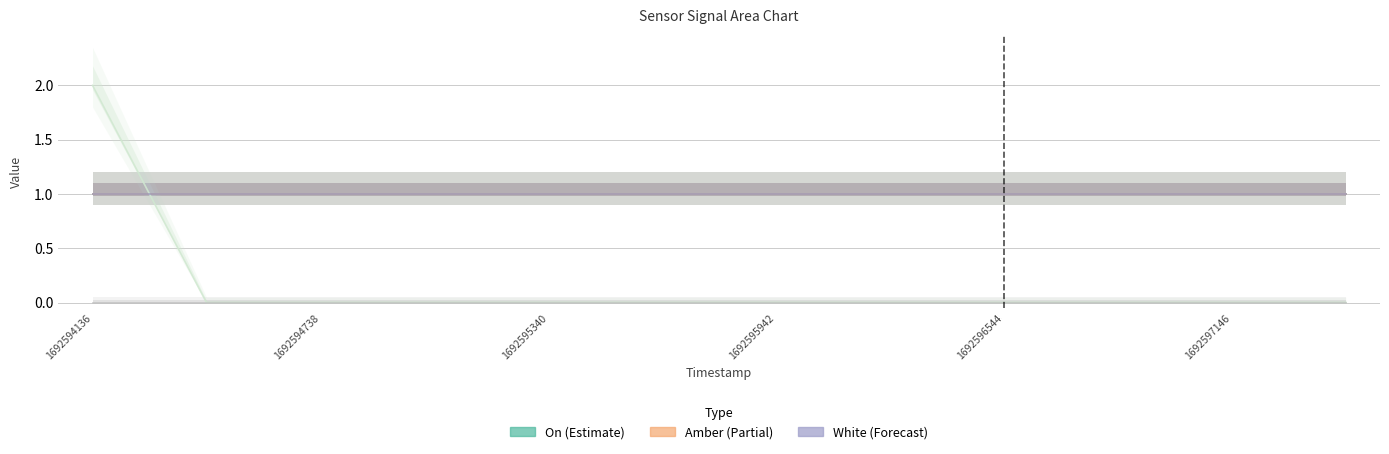

What is the spread (max minus min) of values at 1692596845?

1